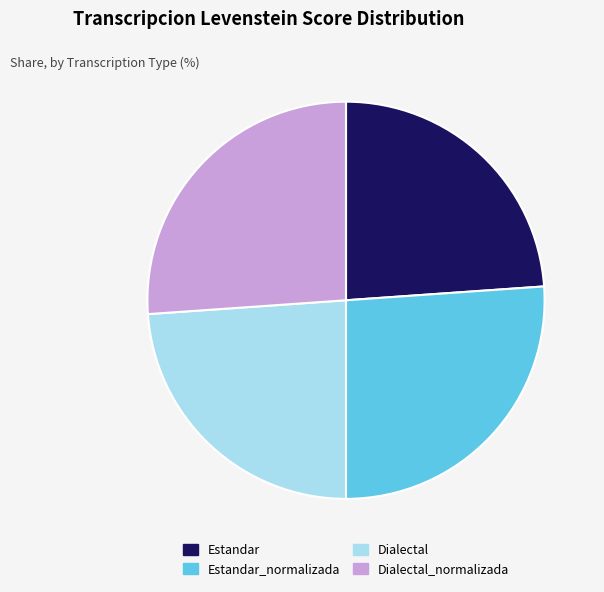

Is it true that Dialectal_normalizada is 14% of the pie?

False